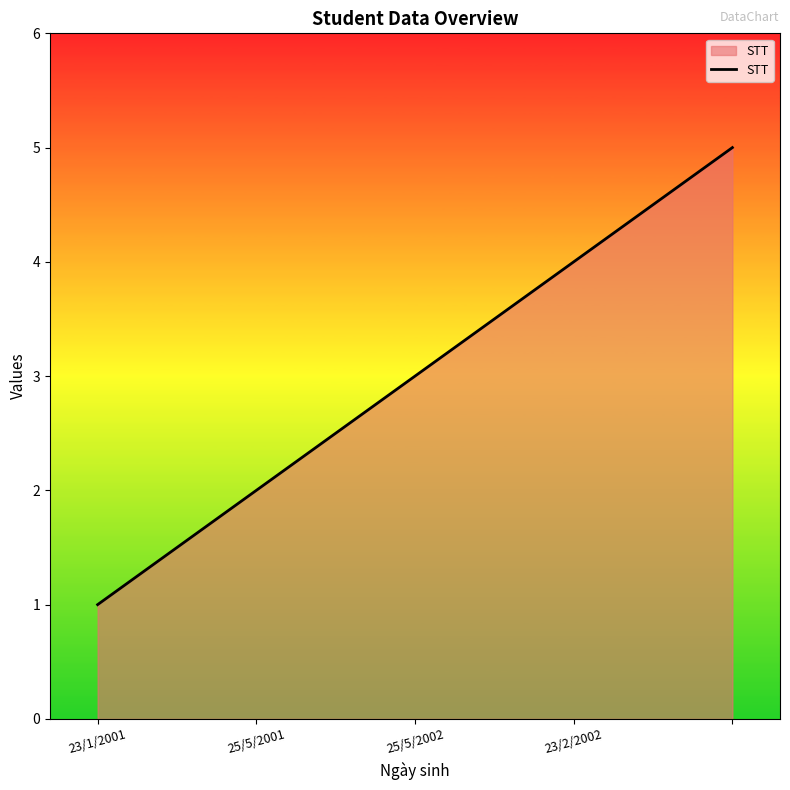

True or false: the data has more than 2 interior local peaks.

False